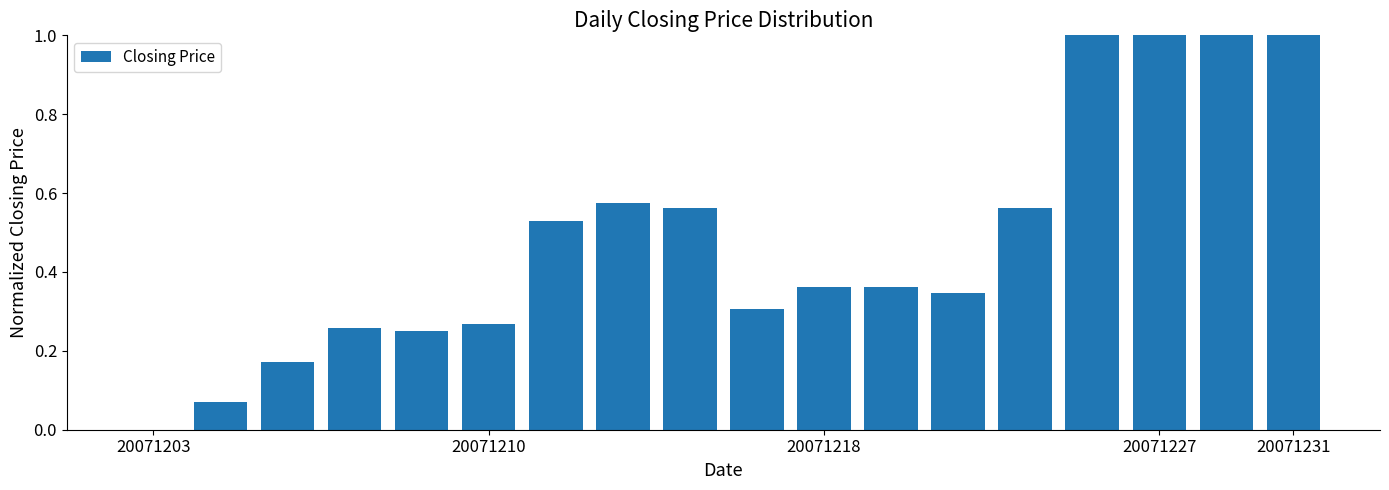

What is the maximum value shown in the chart?

1.0